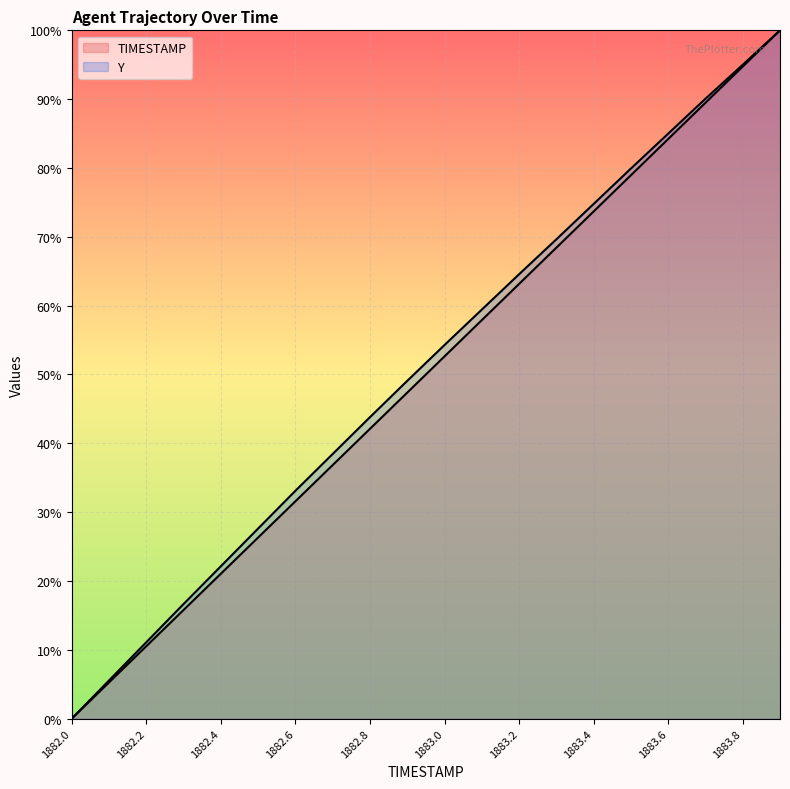

List the labels in order of Y value, largest first.

1883.9, 1883.8, 1883.7, 1883.6, 1883.5, 1883.4, 1883.3, 1883.2, 1883.1, 1883.0, 1882.9, 1882.8, 1882.7, 1882.6, 1882.5, 1882.4, 1882.3, 1882.2, 1882.1, 1882.0